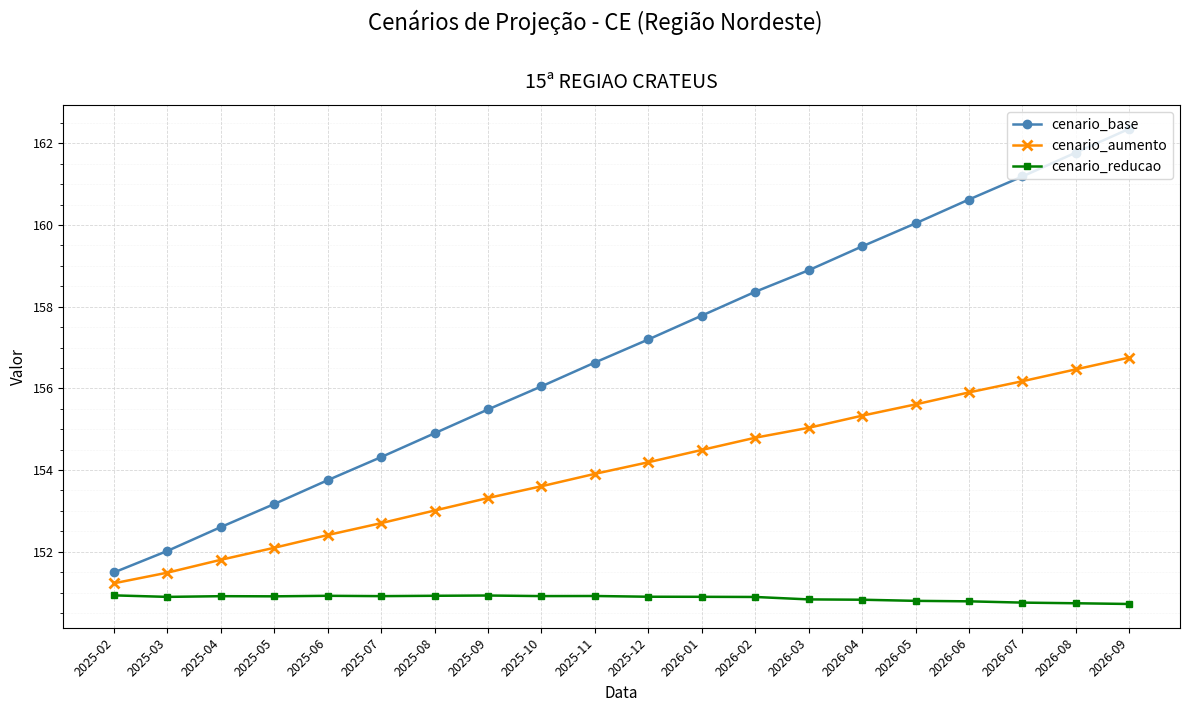

Which category has the highest value across all series?

2026-09